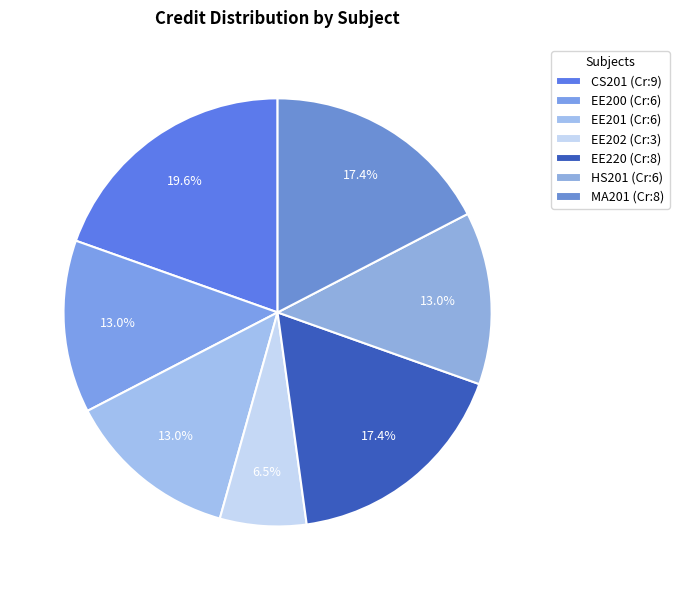

Which category has the smallest portion of the pie?

EE202